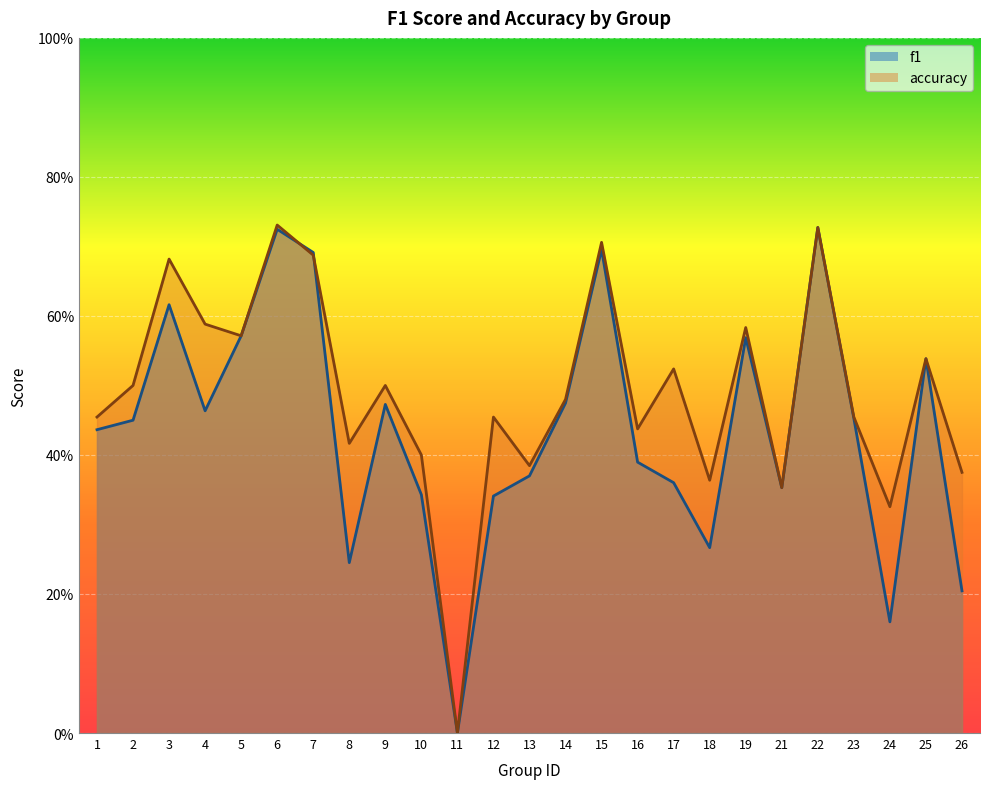

What is the difference between the second highest and second lowest values in the accuracy series?

0.4